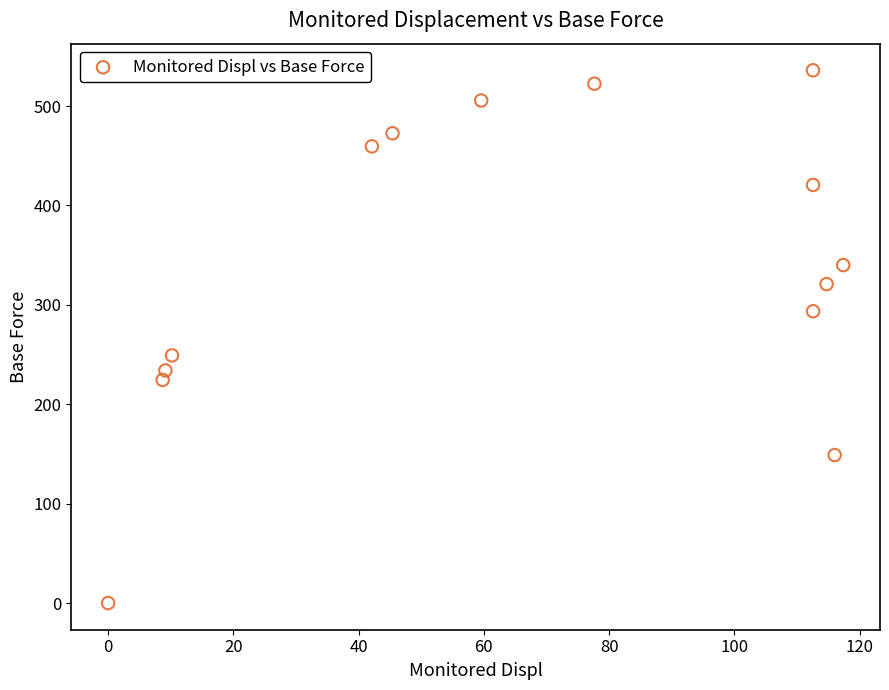

What is the range of X values (max minus min)?

117.4